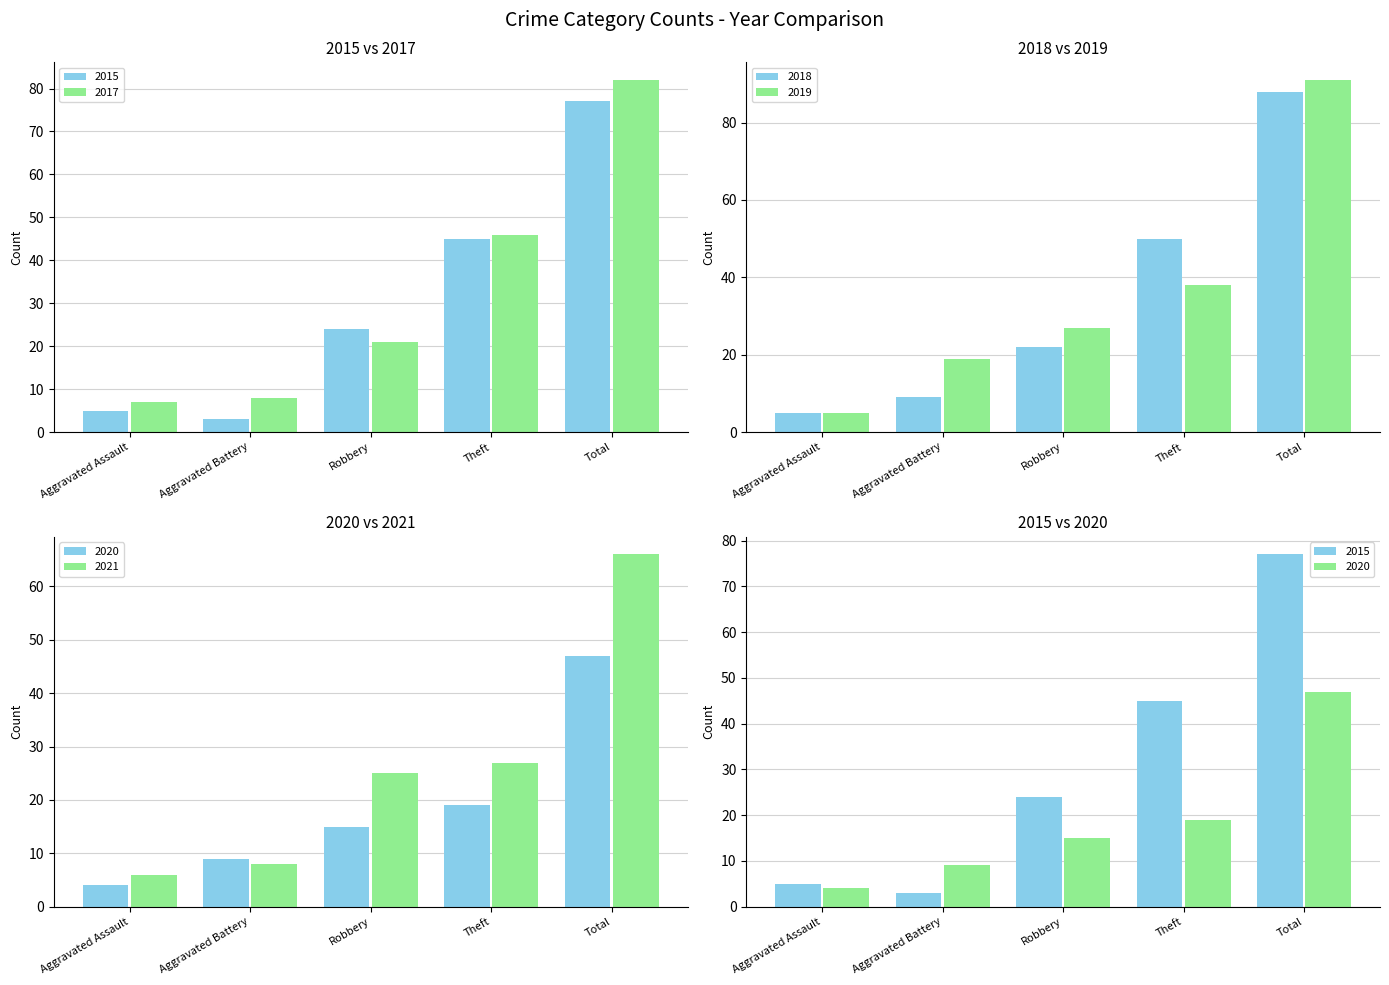

True or false: 2021 has a value of 95 at Total.

False